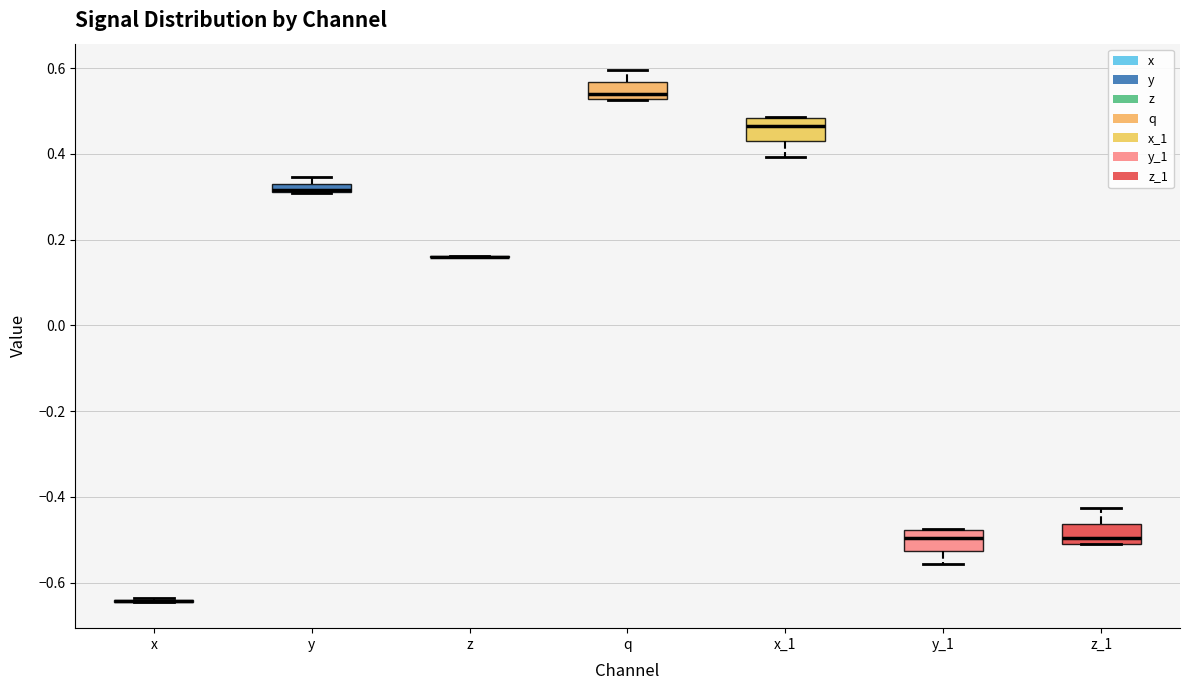

Where is the upper edge of the box for y on the y-axis? The values are not printed on the chart, so give them approximately, as read against the axis.

0.34